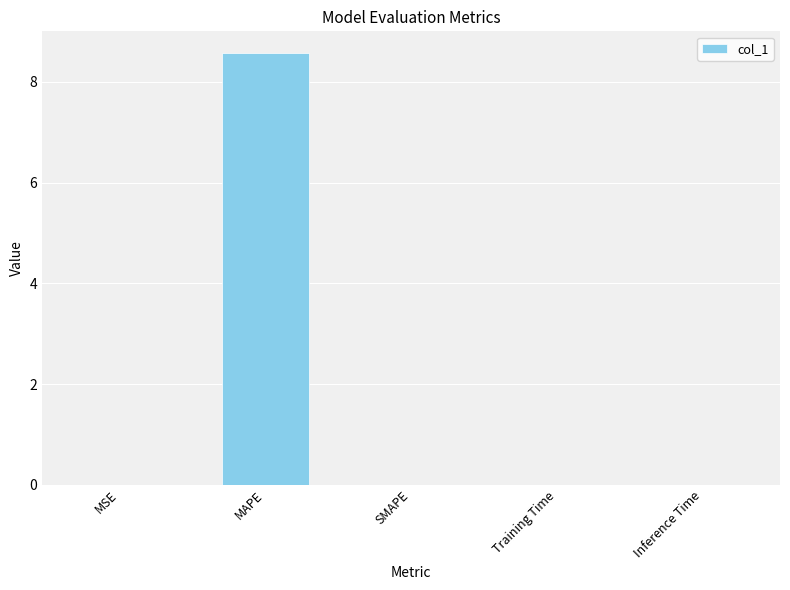

Which has a higher value, MAPE or MSE?

MAPE